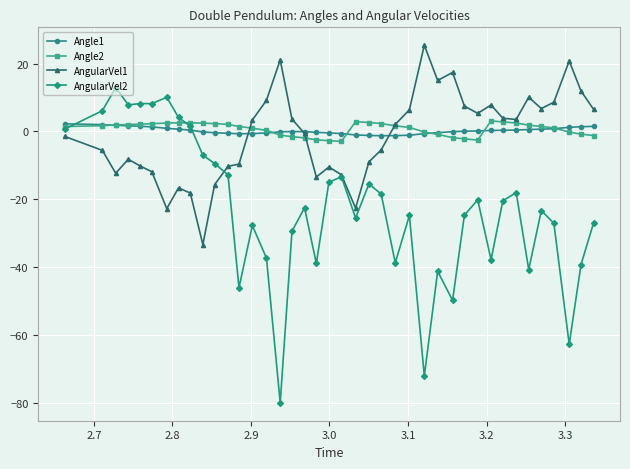

True or false: Angle1 has more than 0 points higher than both neighbors.

True